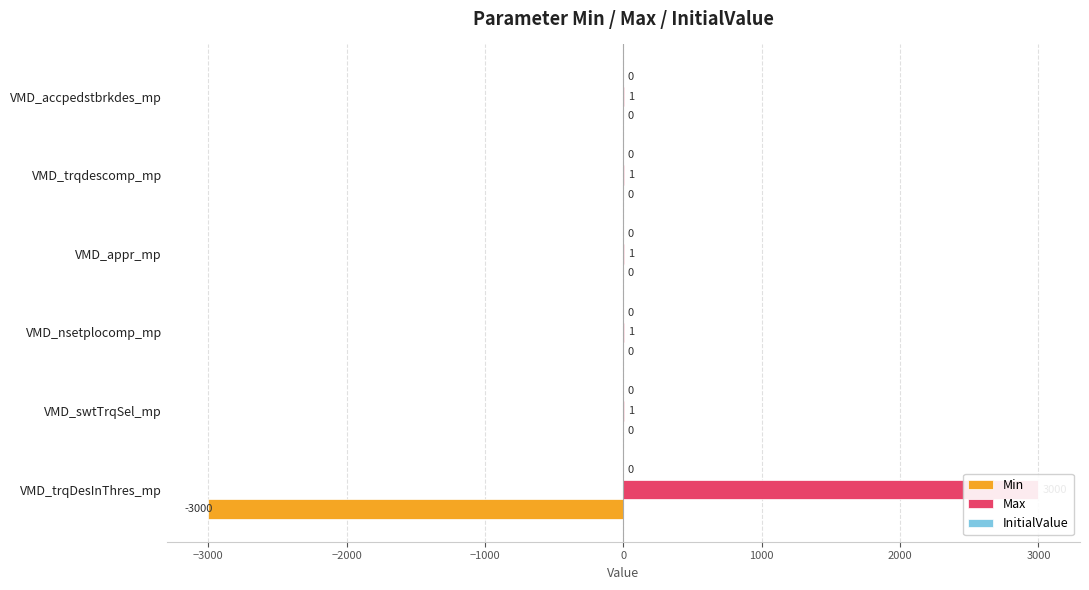

What are all the series names shown in the legend?

Min, Max, InitialValue